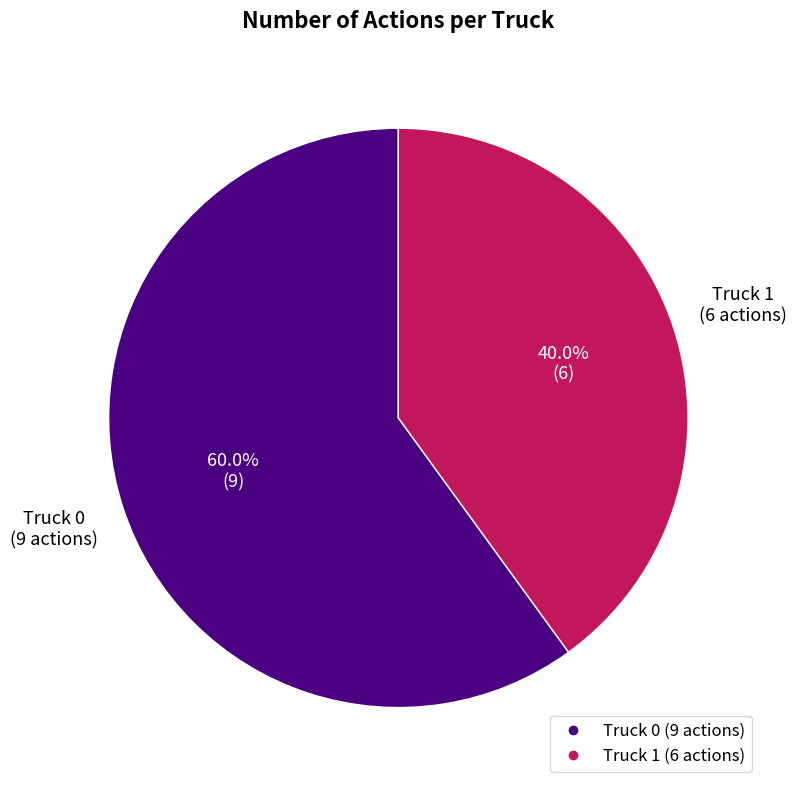

Is there a majority slice in this chart?

Yes